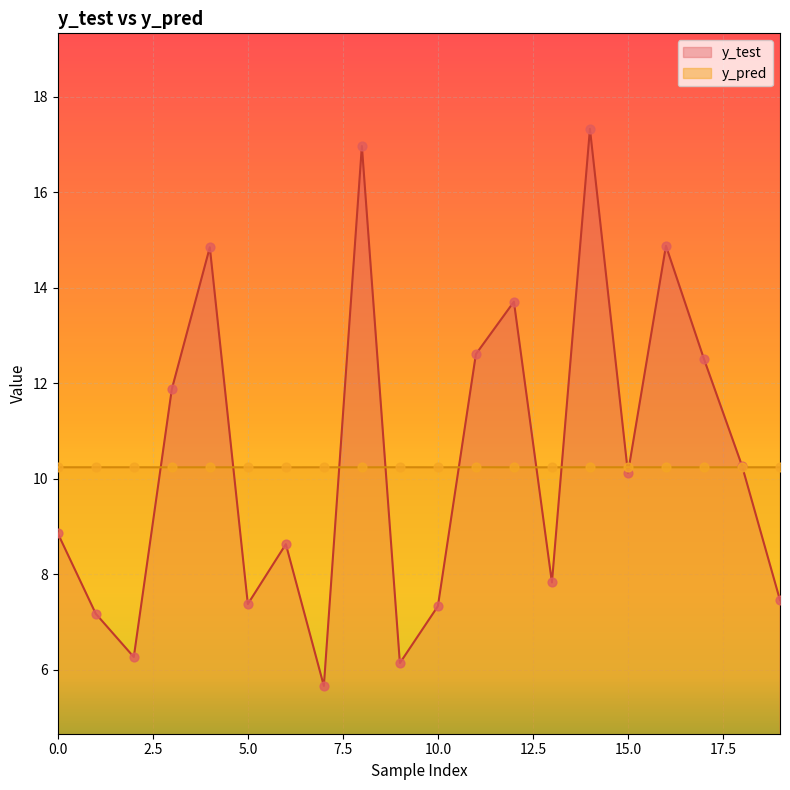

Which series contains the lowest Y value?

y_test